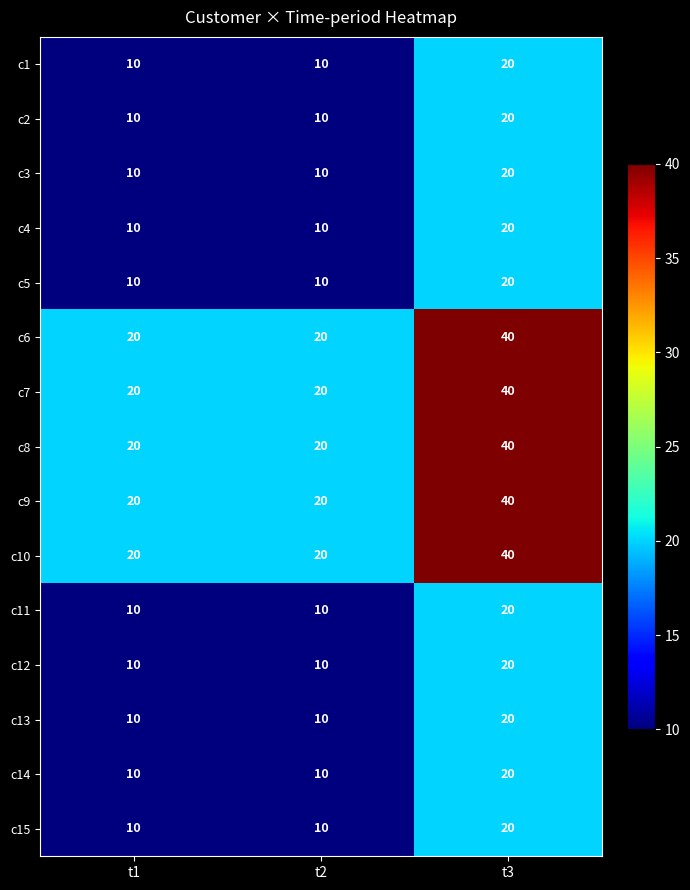

What is the difference between the highest and lowest values at t3?

20